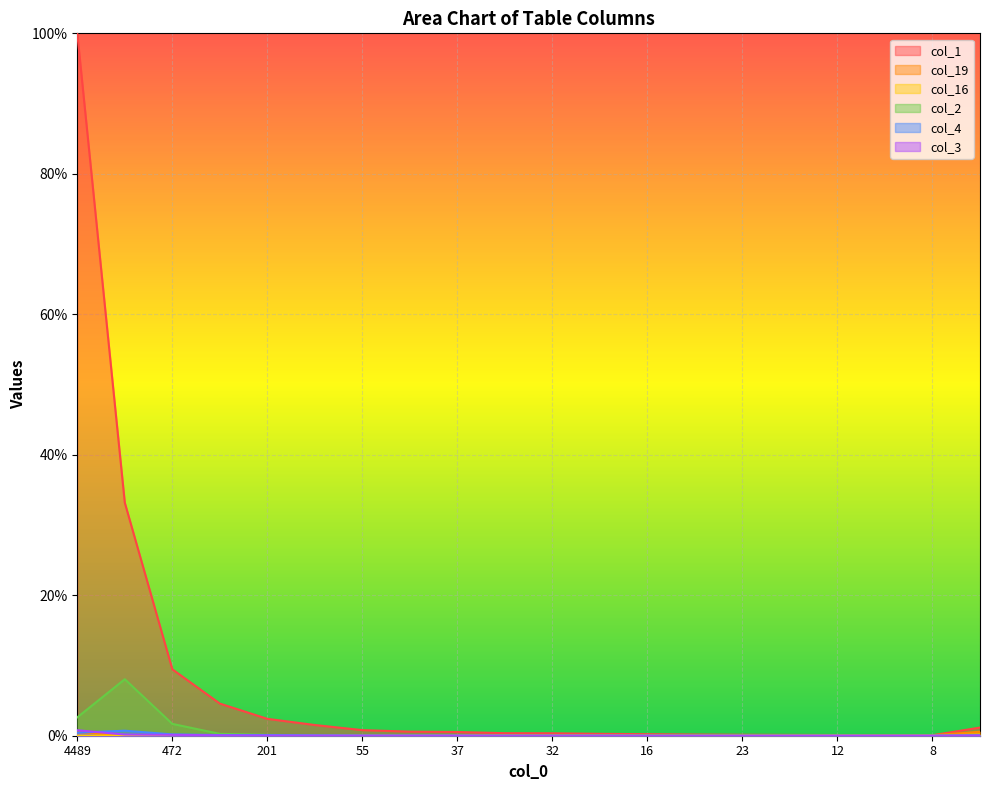

At which category is the sum across all series the highest?

4489